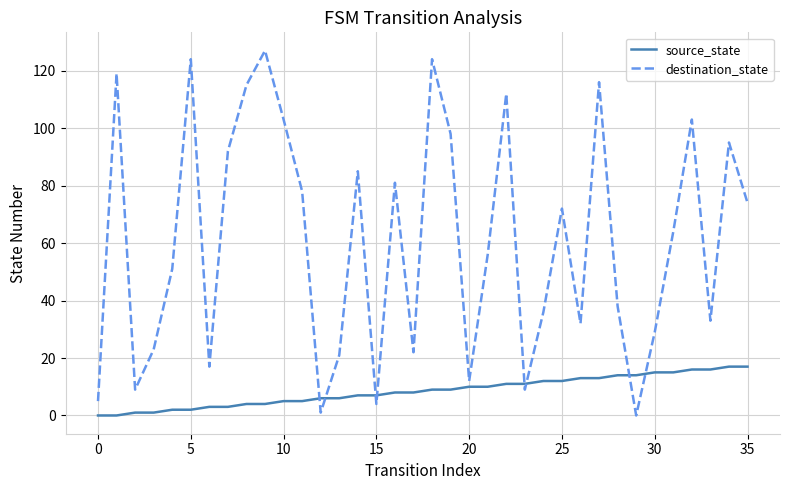

Which series has the widest spread of values?

destination_state